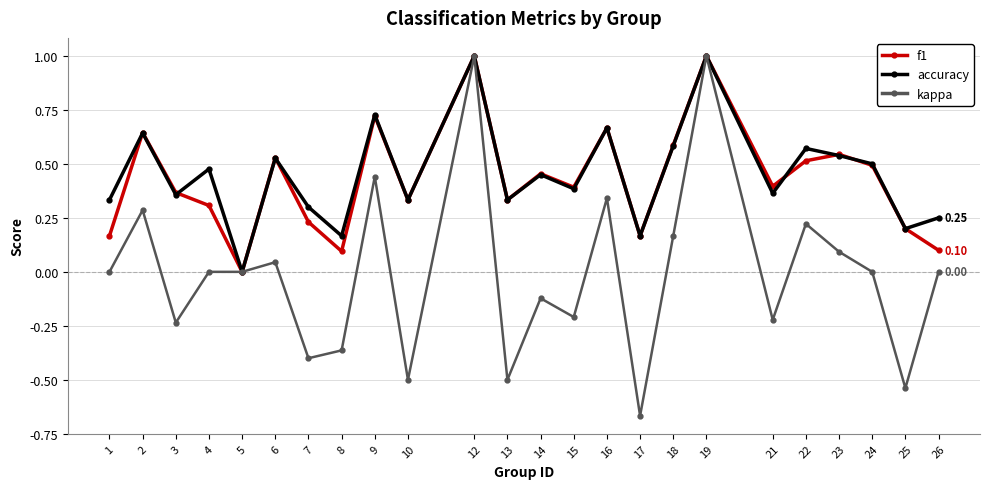

The value of accuracy at 3 is 0.6. True or false?

False